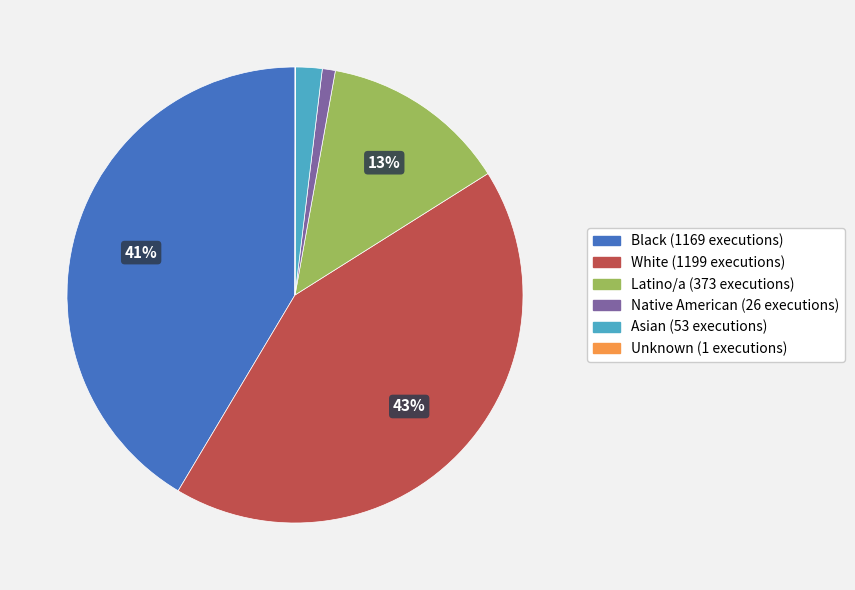

Combined, do Black and Latino/a account for over 50%?

Yes